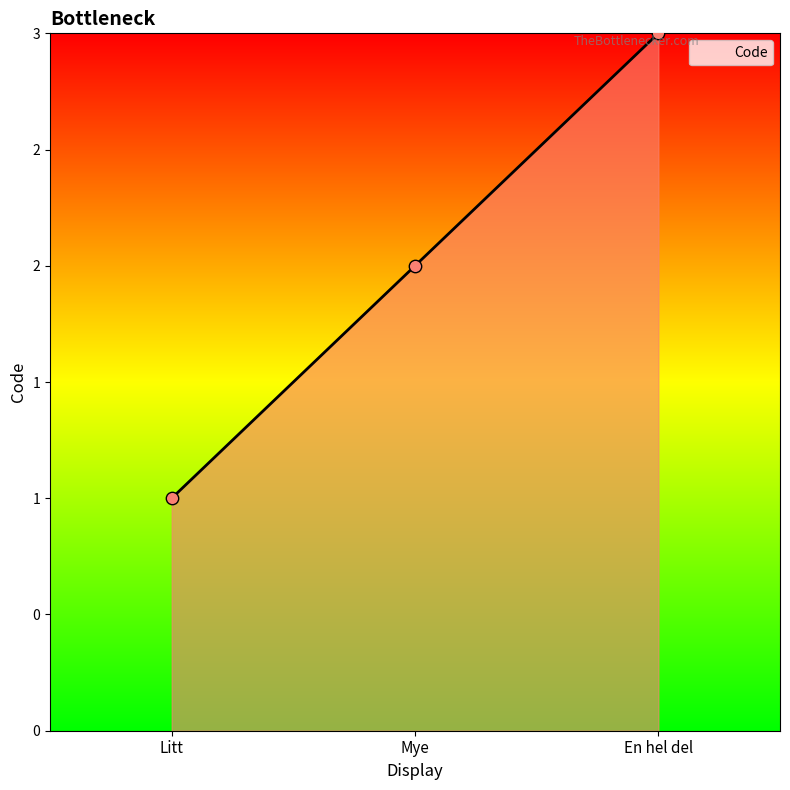

Approximately how many times larger is the value at Litt compared to En hel del?

0.3